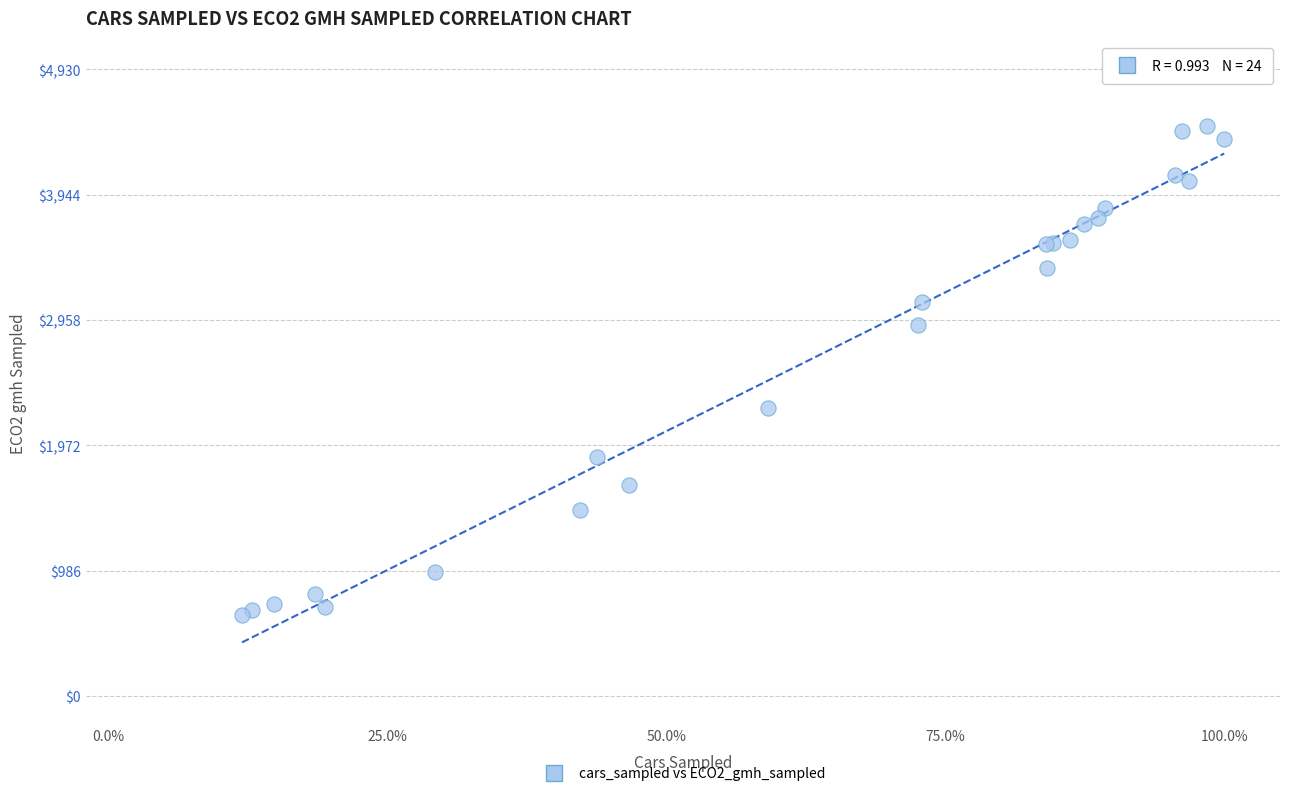

What Y value in the scatter plot is closest to 2561?

2269.2